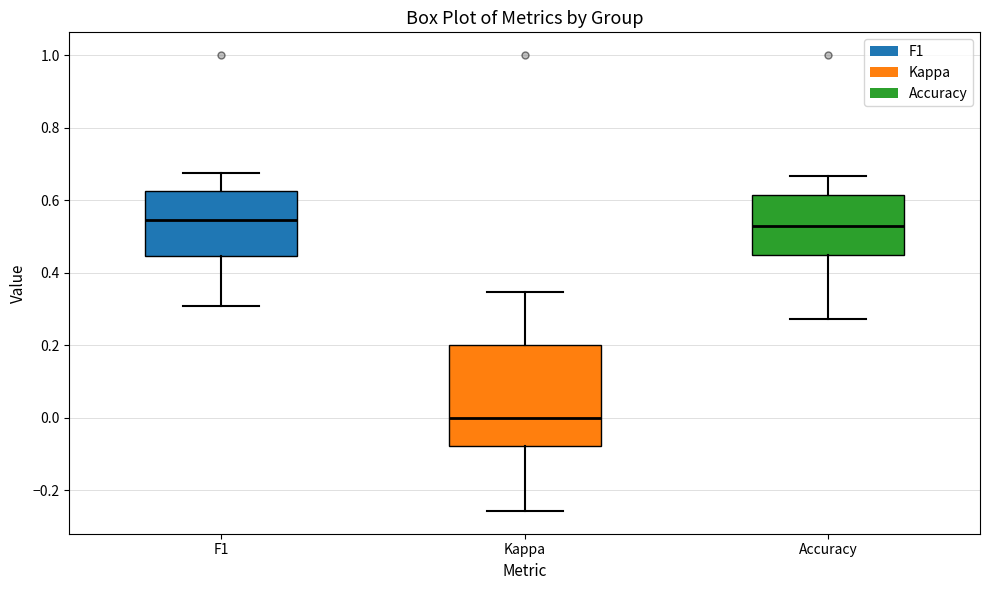

Which box's median line is the lowest?

Kappa